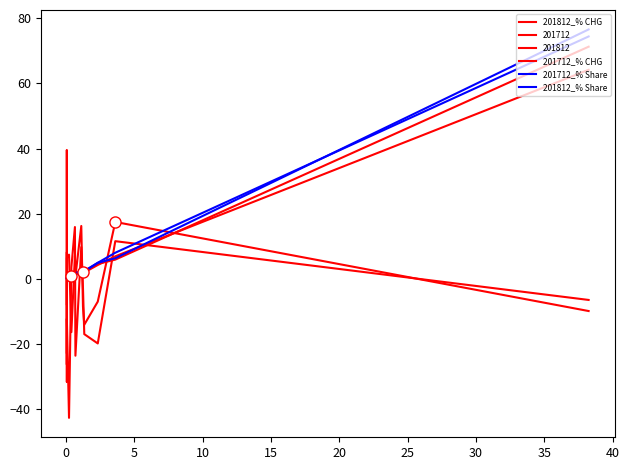

Which series has the largest total across all categories?

201812_% Share